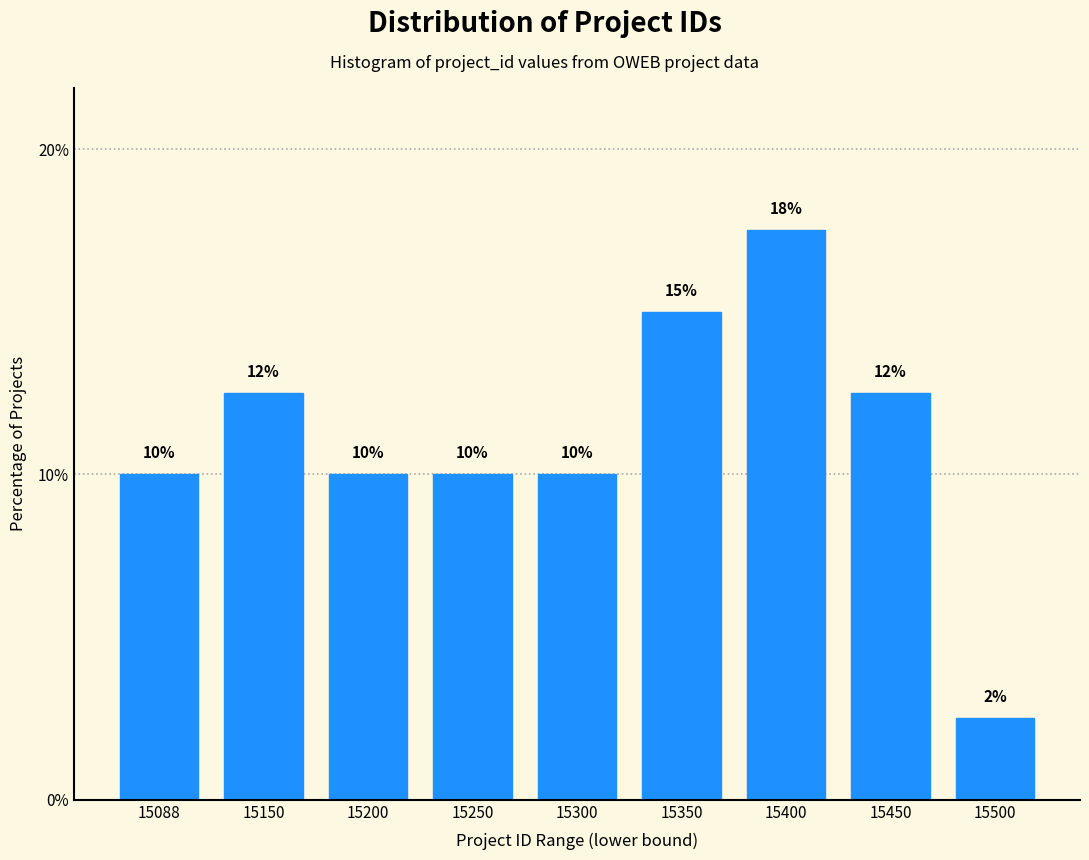

Between 15400 and 15450, which is larger?

15400